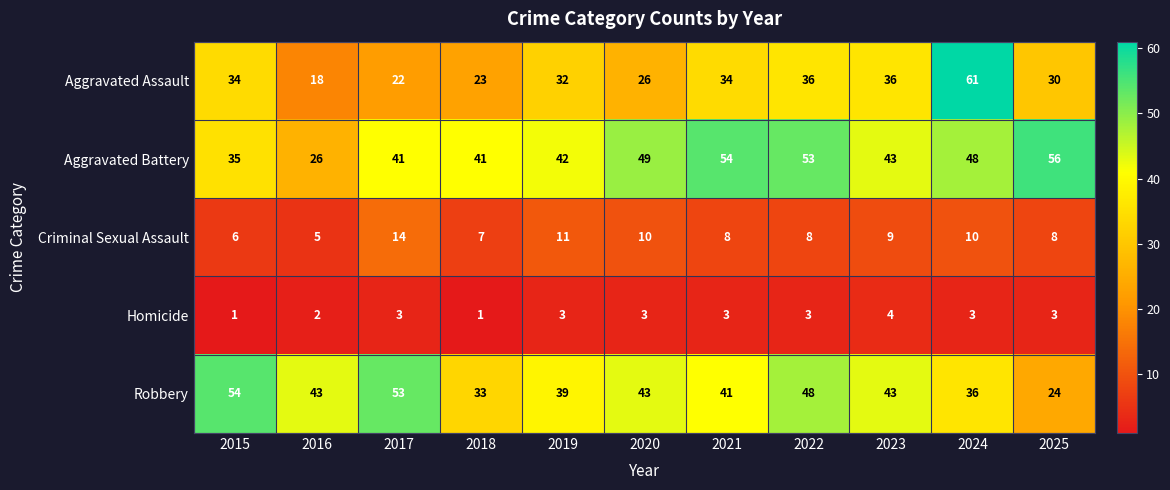

What value does the Aggravated Assault series have at 2025?

30